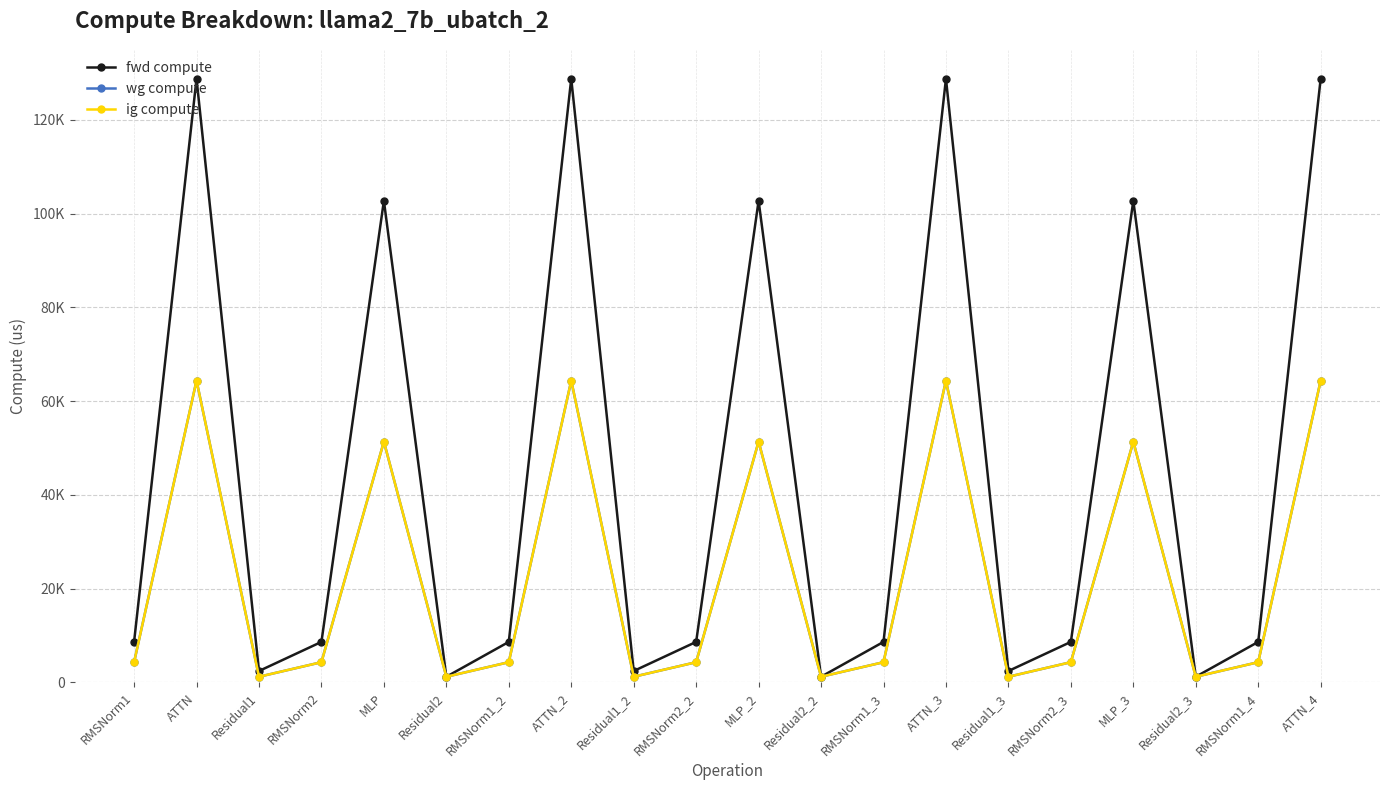

Does the chart have visible grid lines?

Yes